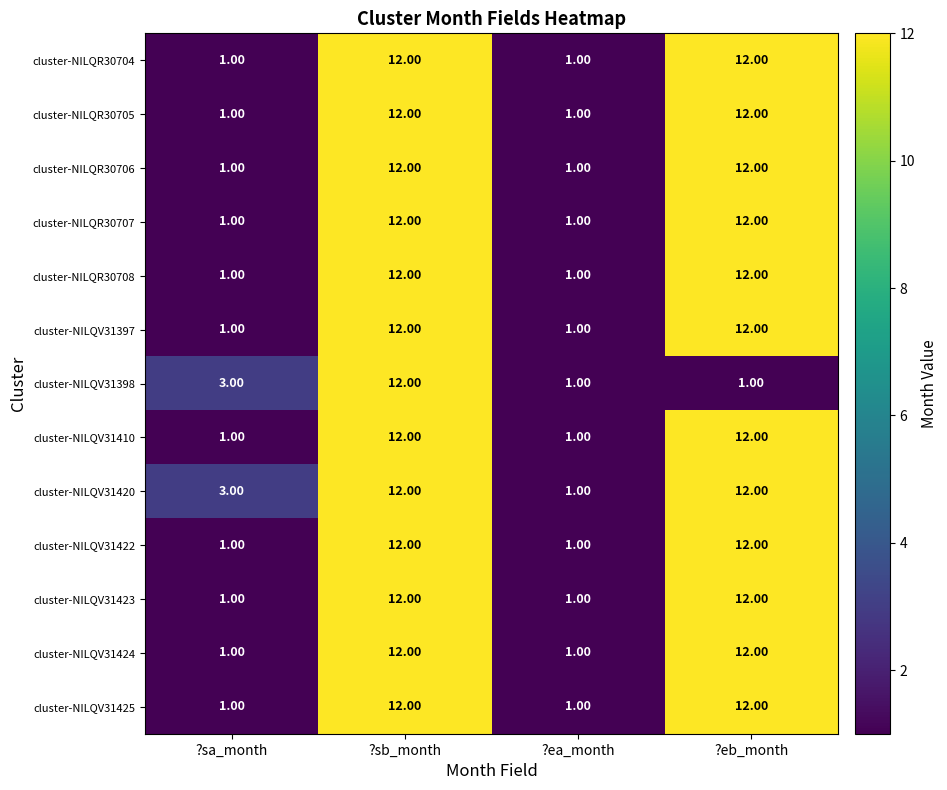

What is the difference between the highest and lowest values at ?eb_month?

11